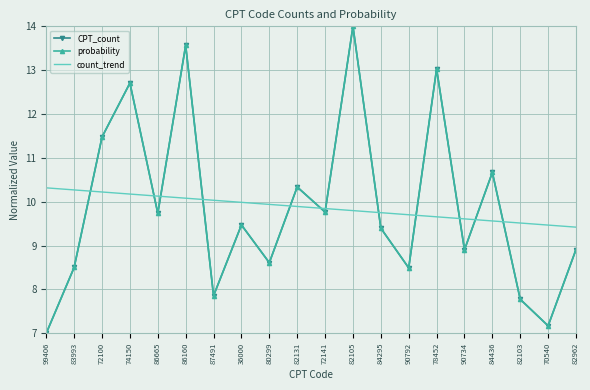

Which series changed the most between 80299 and 82105?

CPT_count